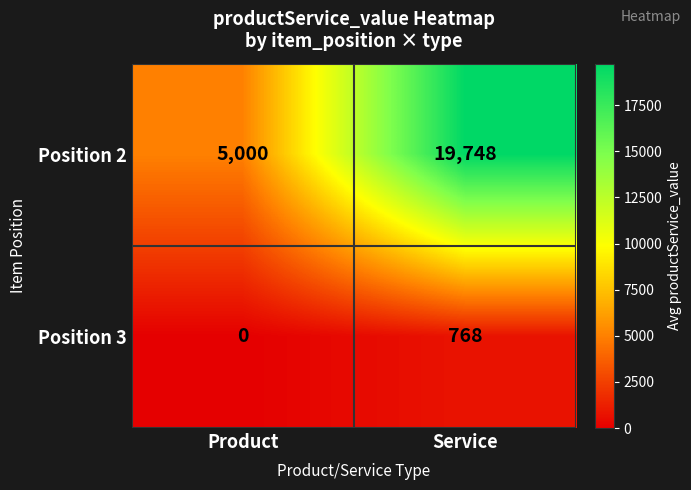

What is the total value across all series at Service?

20515.5